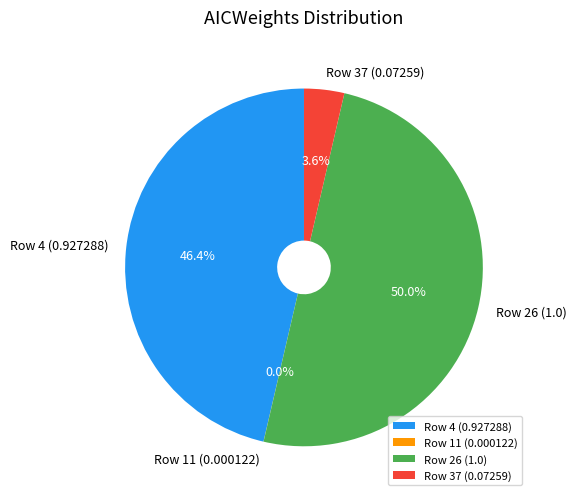

What is the total percentage of Row 26 (1.0) and Row 37 (0.07259)?

53.6%